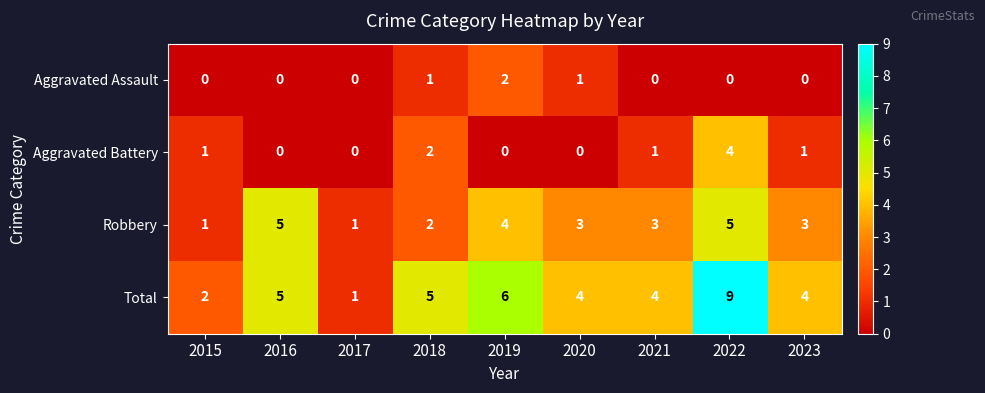

The Aggravated Assault series shows 0 at 2017. True or false?

True